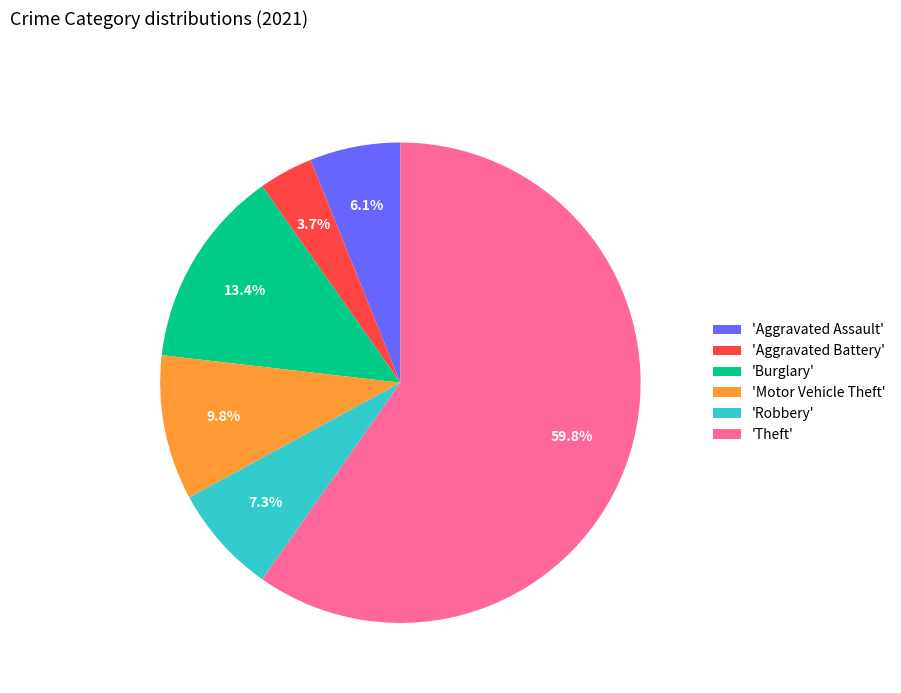

How many slices are in this pie chart?

6